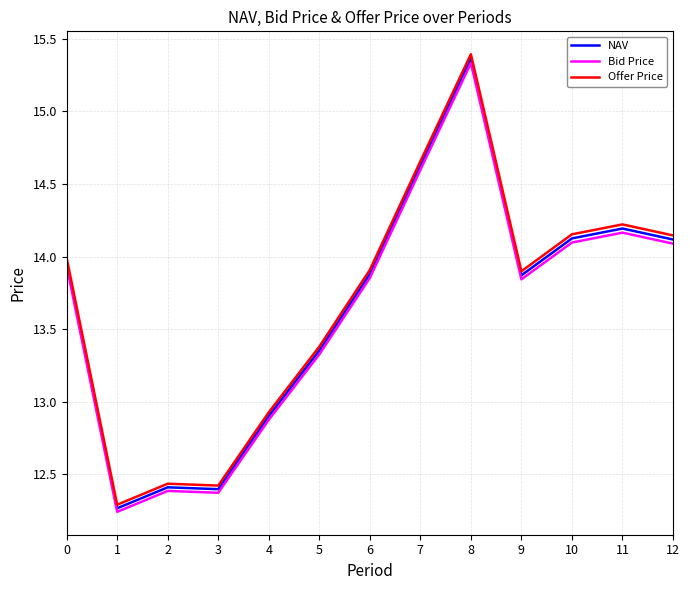

What is the total value across all series at 10?

42.4